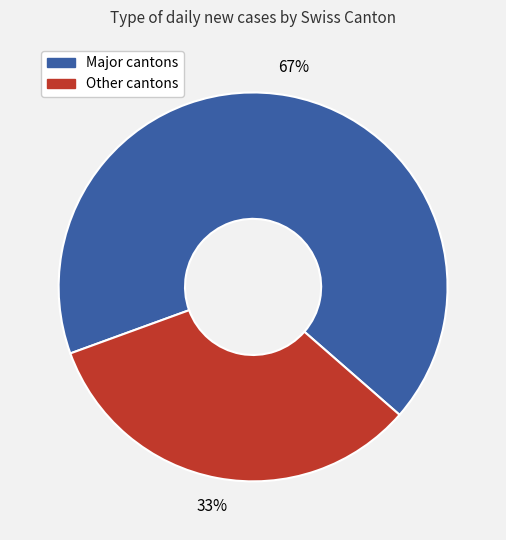

To the nearest percent, what is the difference between the largest and smallest slice percentages?

34%